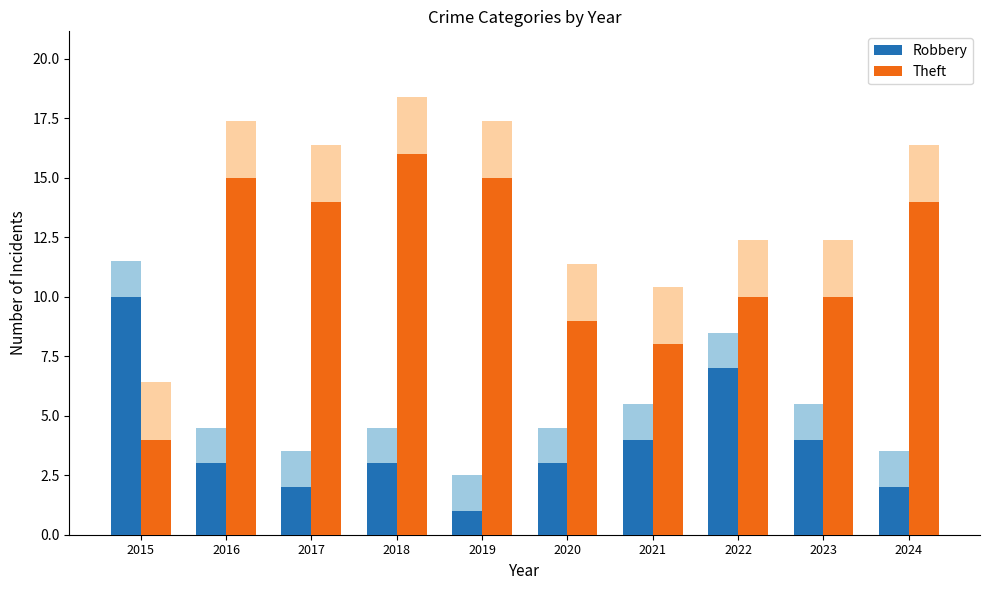

Reading left to right, list all the values displayed in this chart.

Robbery: 10	3	2	3	1	3	4	7	4	2
Theft: 4	15	14	16	15	9	8	10	10	14